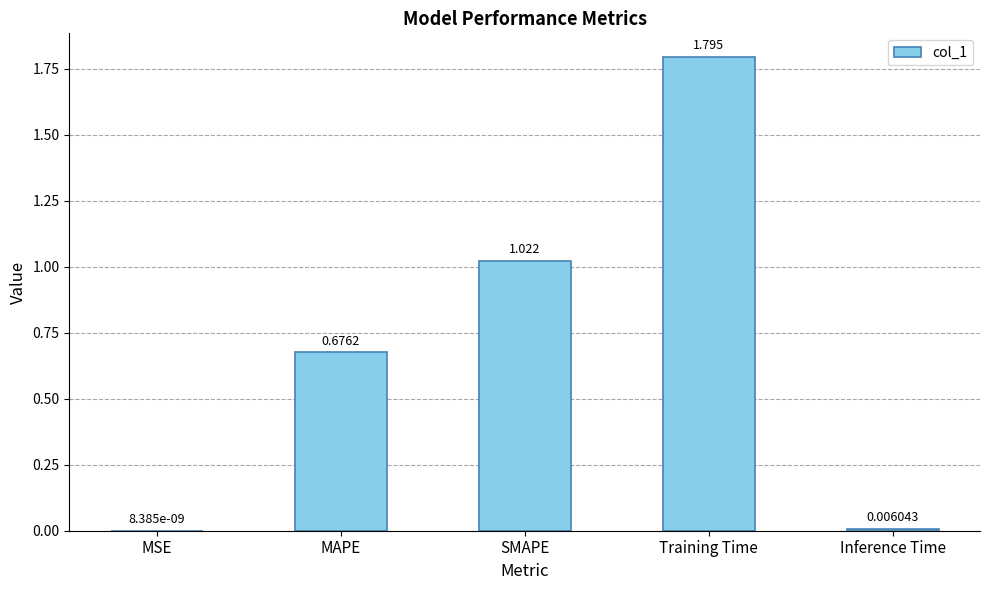

Which label corresponds to the largest value in the chart?

Training Time